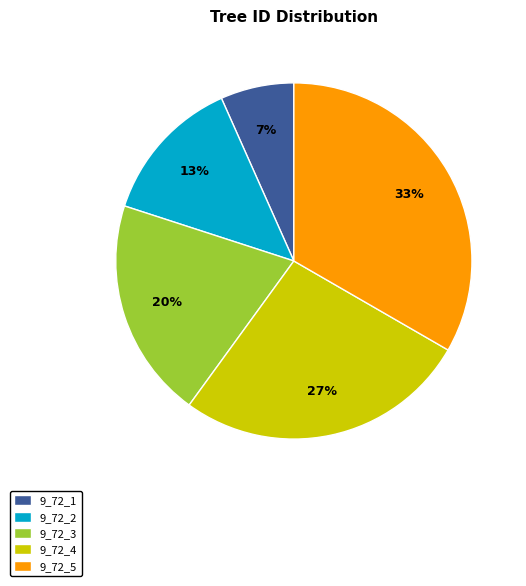

To the nearest percent, what percentage of the pie is 9_72_3?

20%